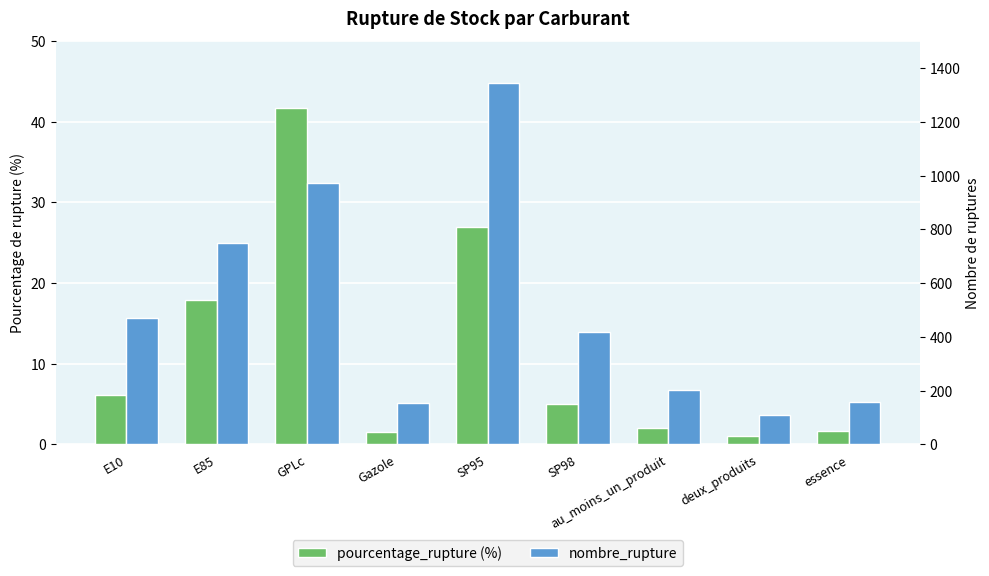

At which category is the sum across all series the highest?

SP95